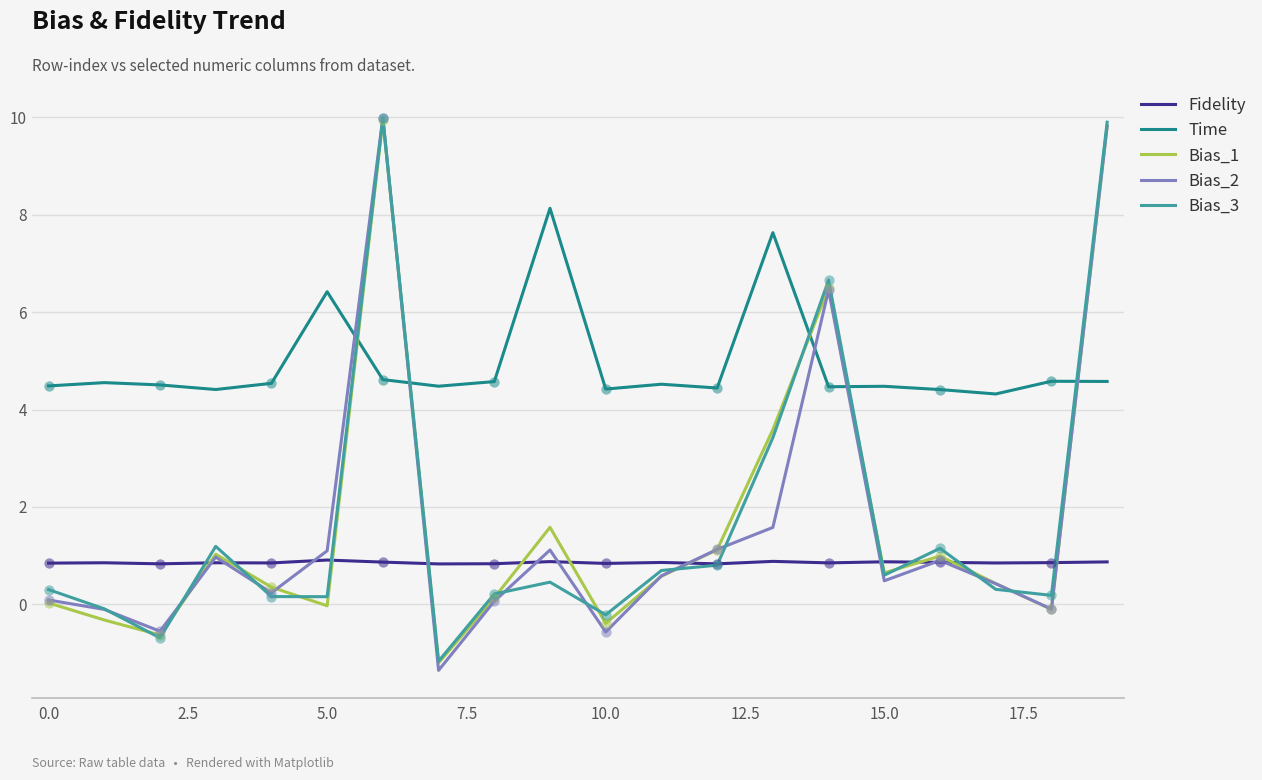

What are all the series names shown in the legend?

Fidelity, Time, Bias_1, Bias_2, Bias_3